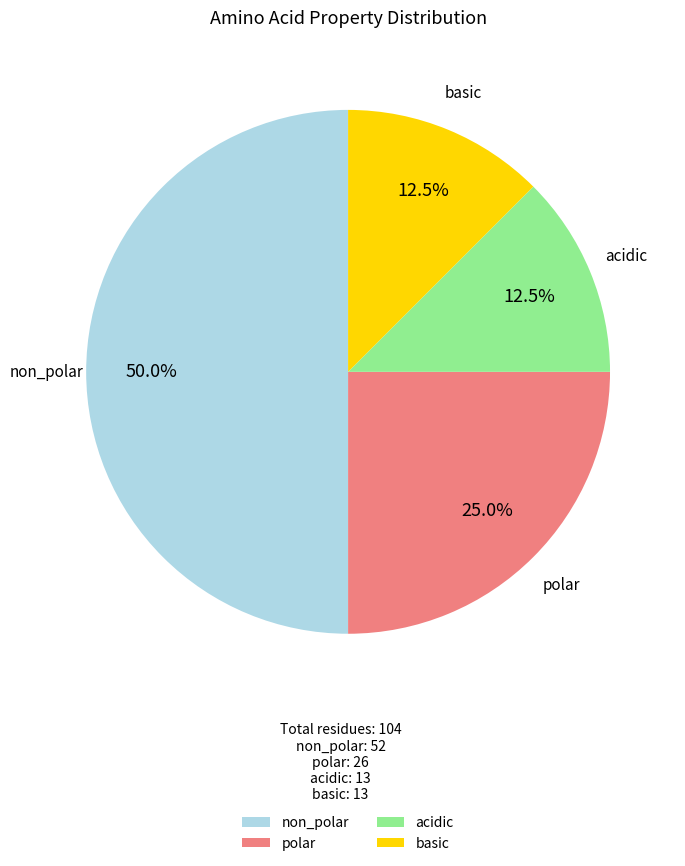

Which category has the biggest portion of the pie?

non_polar